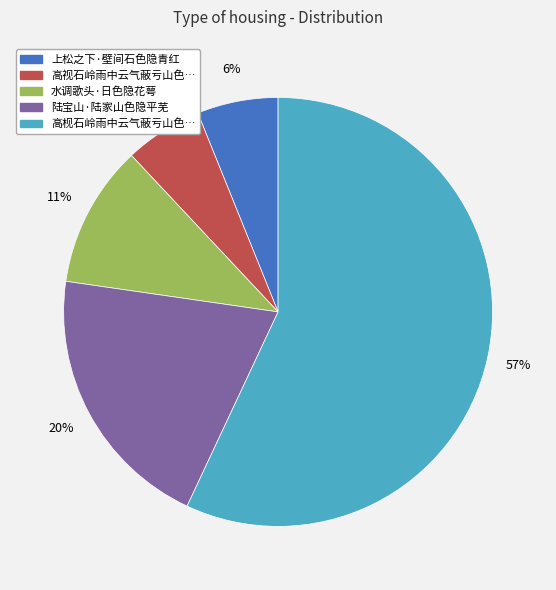

Is there any slice that represents more than half of the pie?

Yes